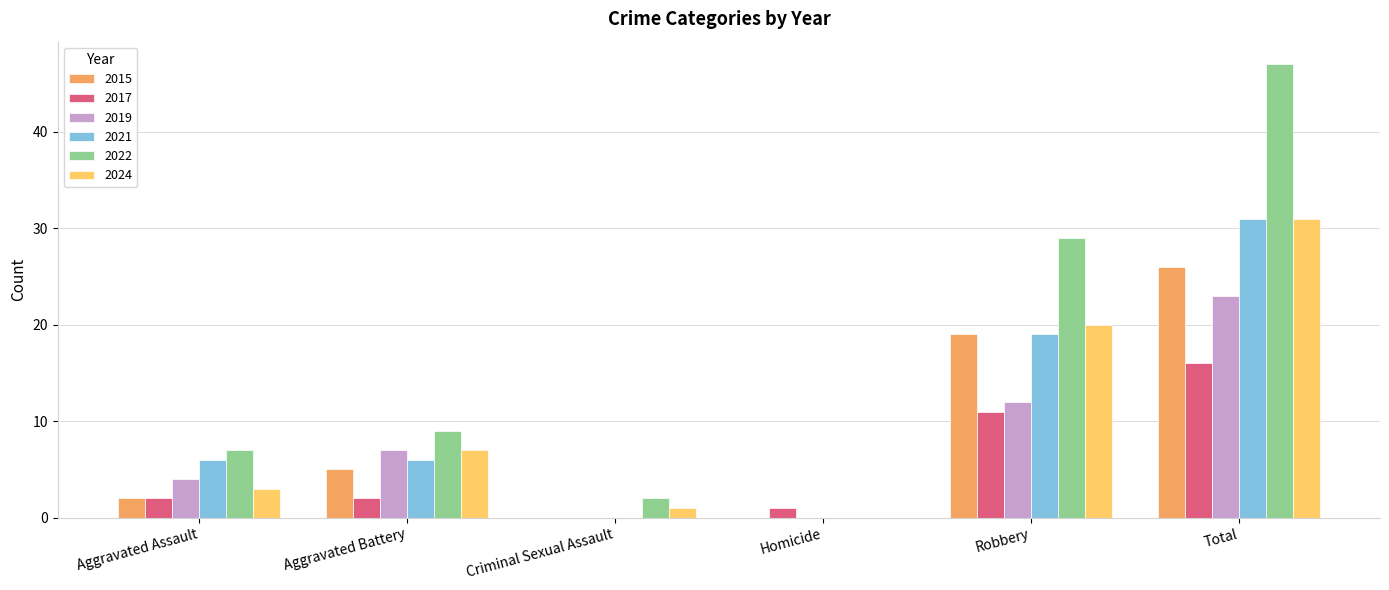

What is the total value across all series at Aggravated Battery?

36